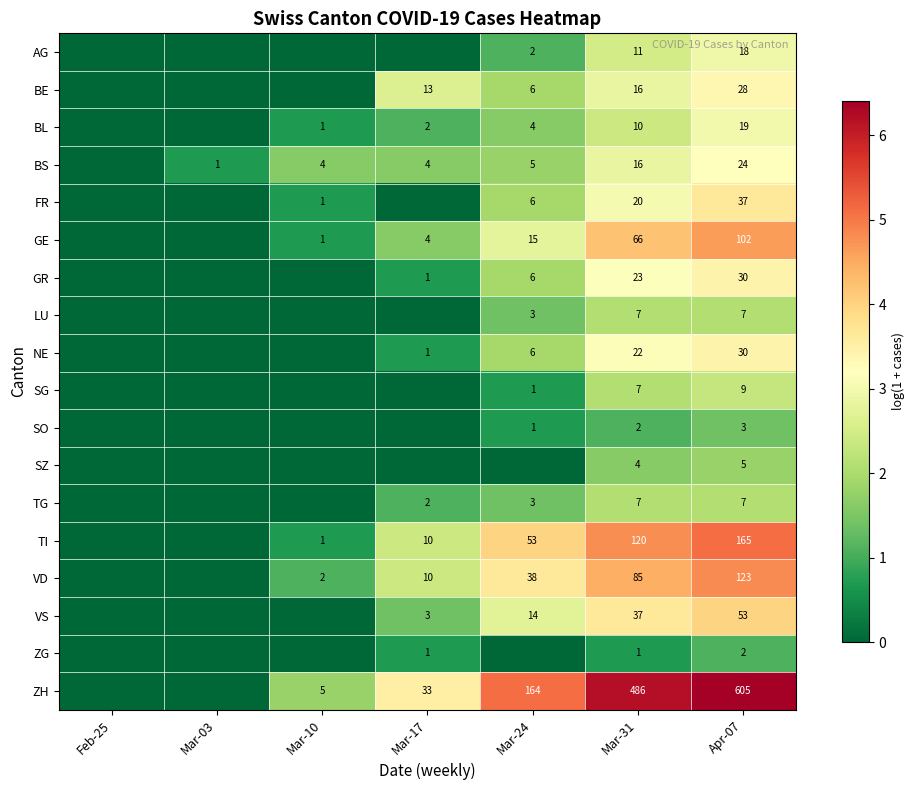

What is the difference between the highest and lowest values at Mar-31?

485